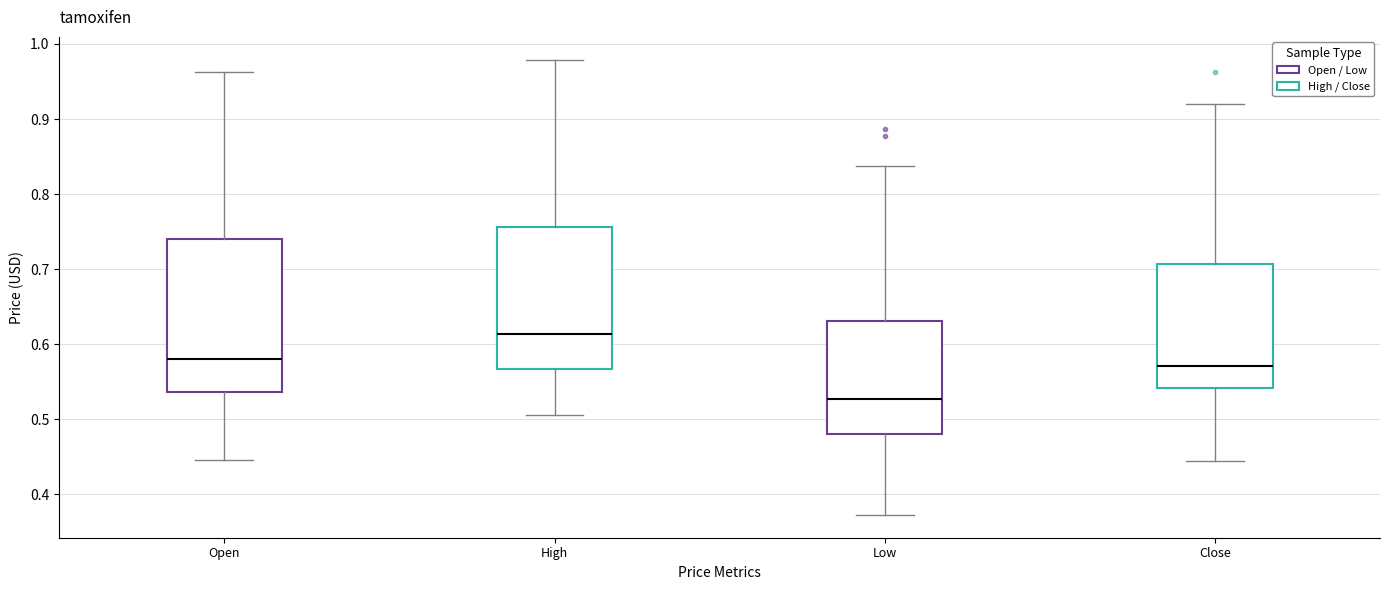

Reading left to right, transcribe this box plot: for each box, give where its median line is, the range the box spans, and where its two whiskers end, as read against the y-axis. The values are not printed on the chart, so give them approximately, as read against the axis.

Open: median 0.58, box 0.54 to 0.74, whiskers 0.45 to 0.96
High: median 0.61, box 0.57 to 0.76, whiskers 0.51 to 0.98
Low: median 0.53, box 0.48 to 0.63, whiskers 0.37 to 0.84
Close: median 0.57, box 0.54 to 0.71, whiskers 0.45 to 0.92